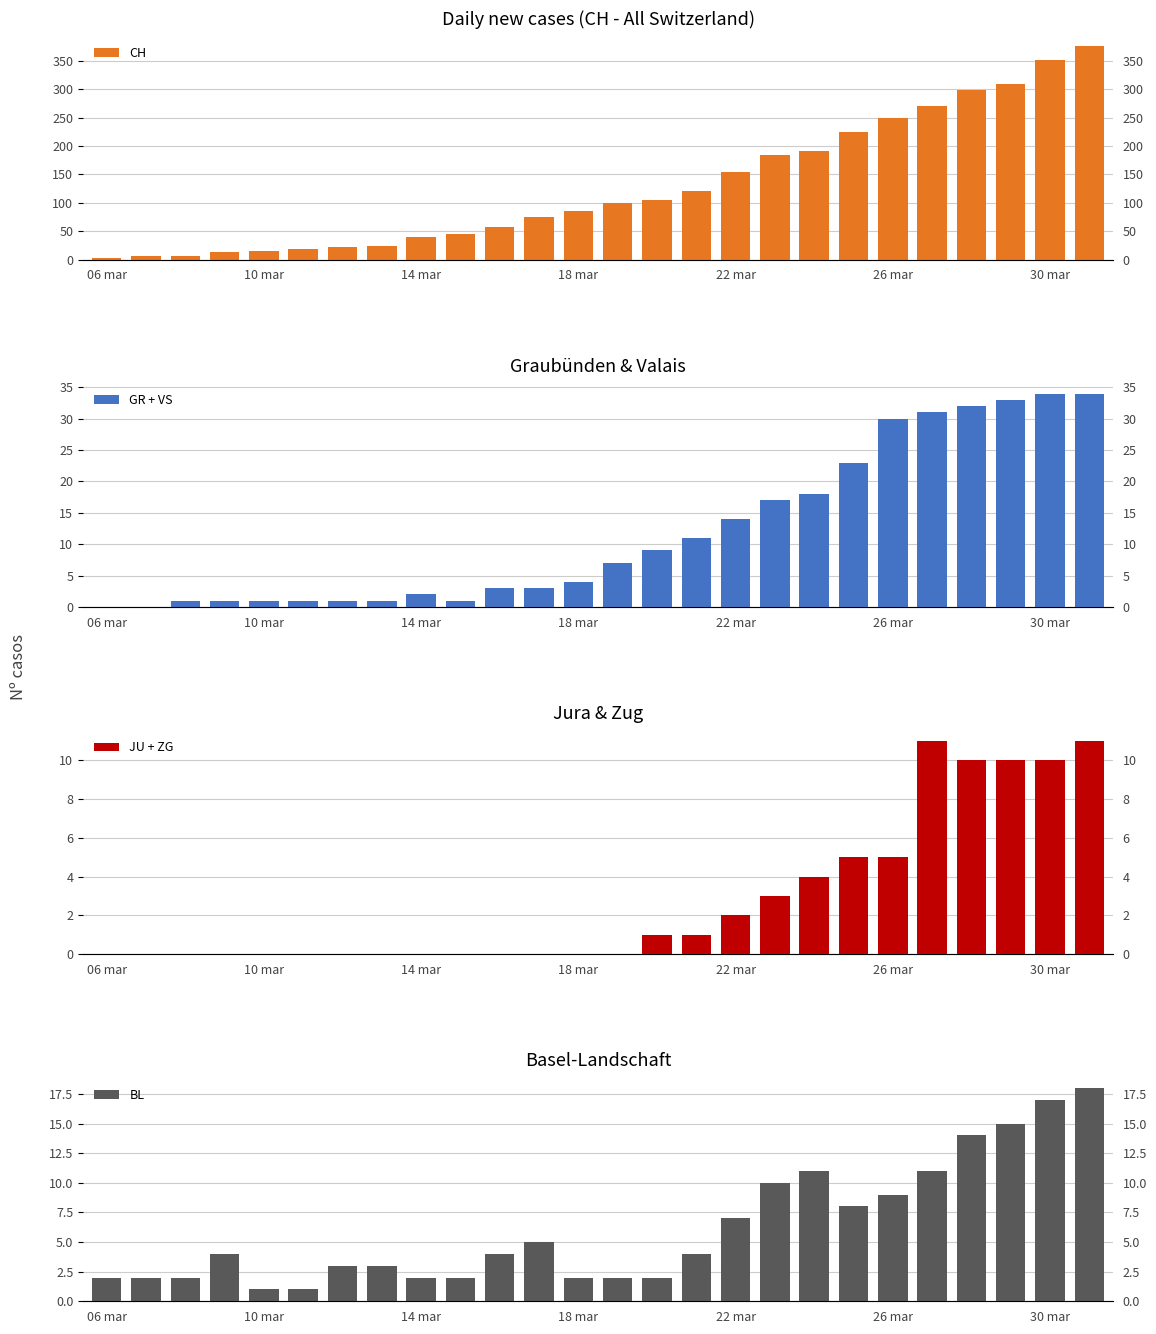

What is the greatest value displayed?

375